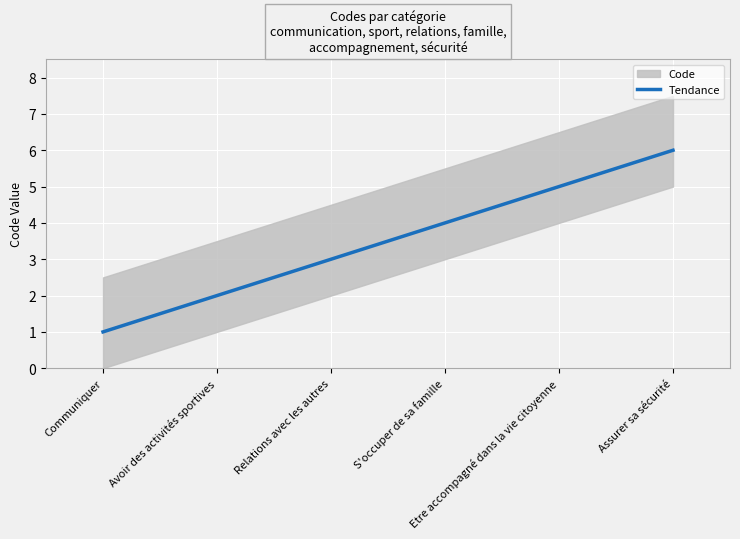

Count the values in the range 2 to 5.

4